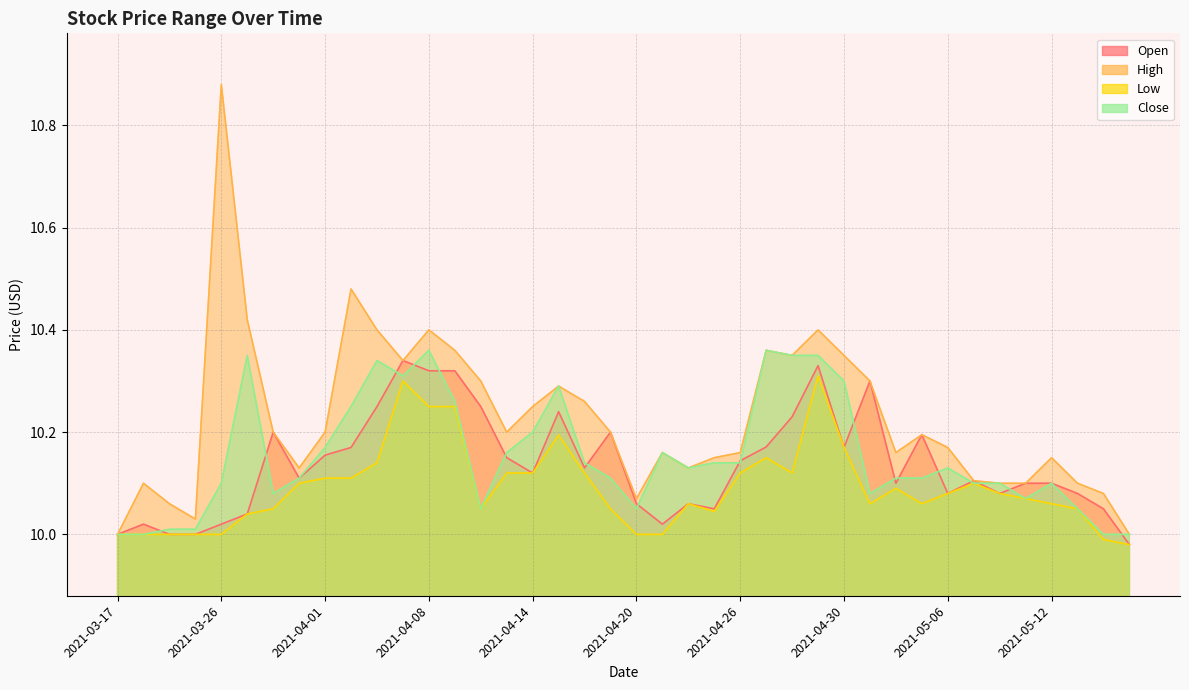

How many values in the Low series exceed 10?

31